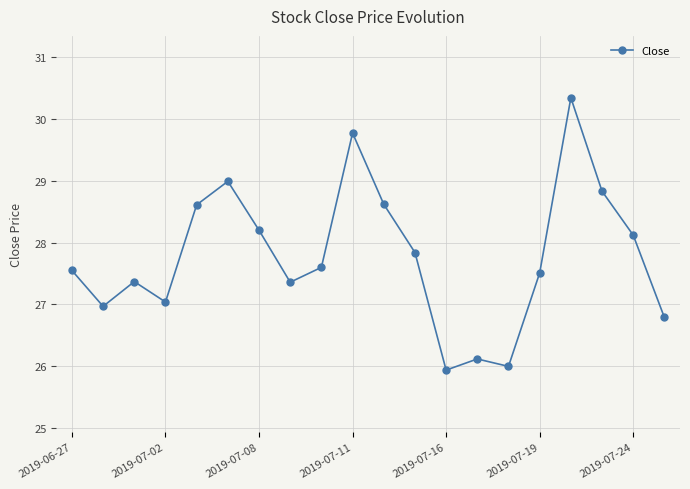

What is the greatest value displayed?

30.3